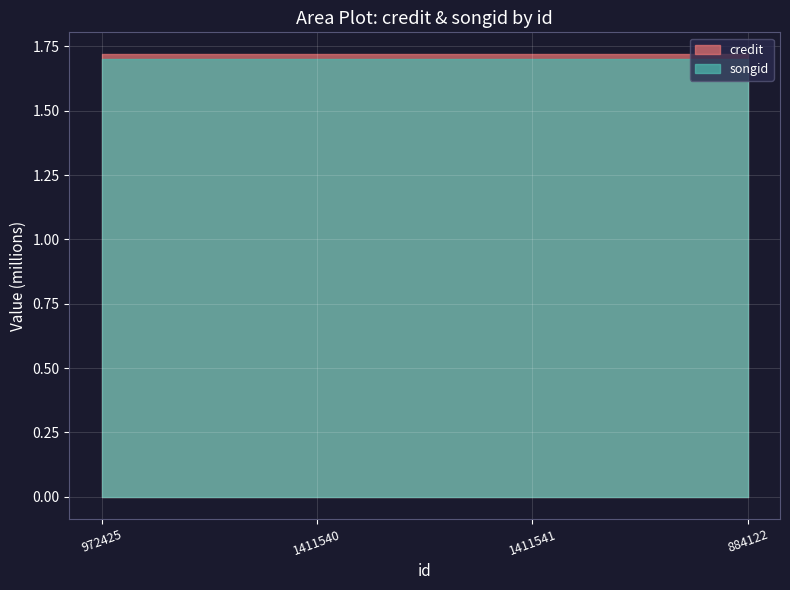

What position from the right is 1411541?

2